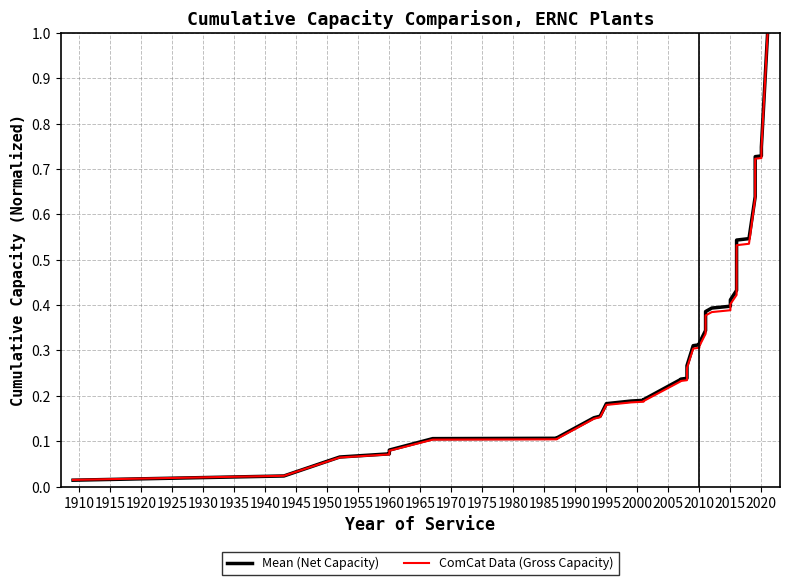

Between which two adjacent categories do ComCat Data (Gross Capacity) and Mean (Net Capacity) first intersect?

1910 and 1915